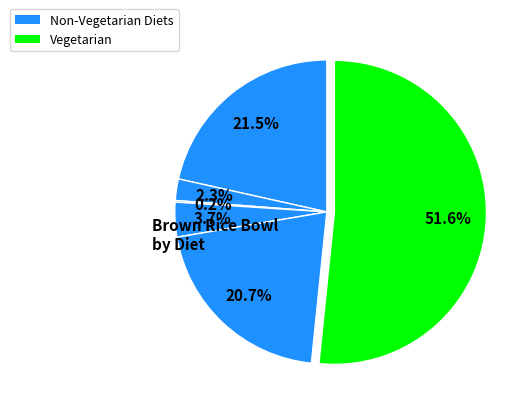

How many segments does this pie chart have?

6